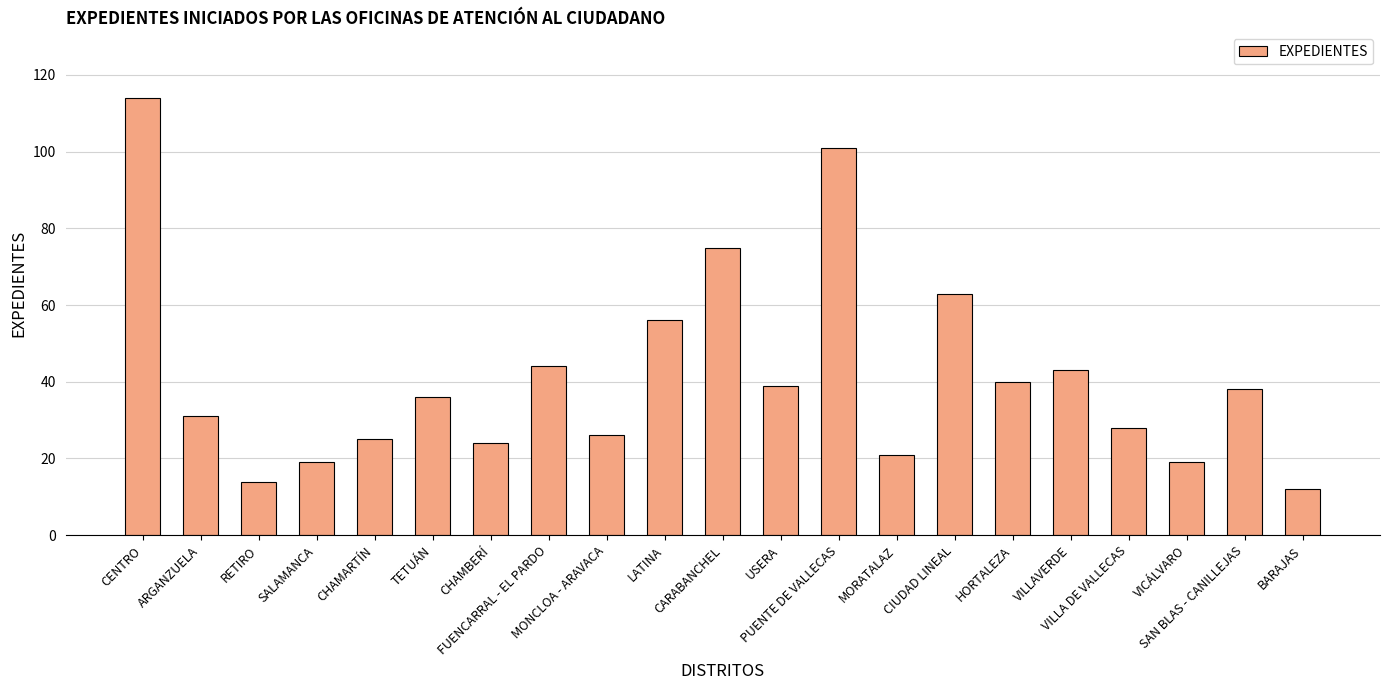

Does the chart contain stacked bars?

No